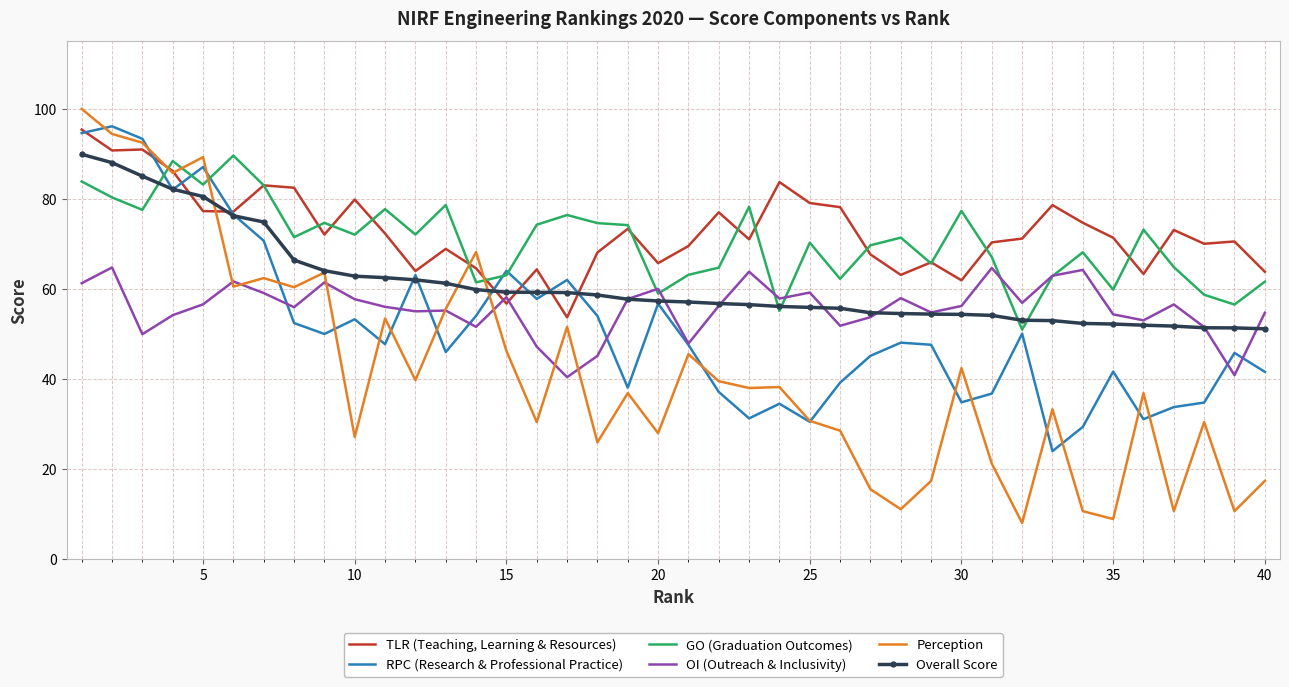

What is the difference between the second highest and second lowest values in the Perception series?

85.5